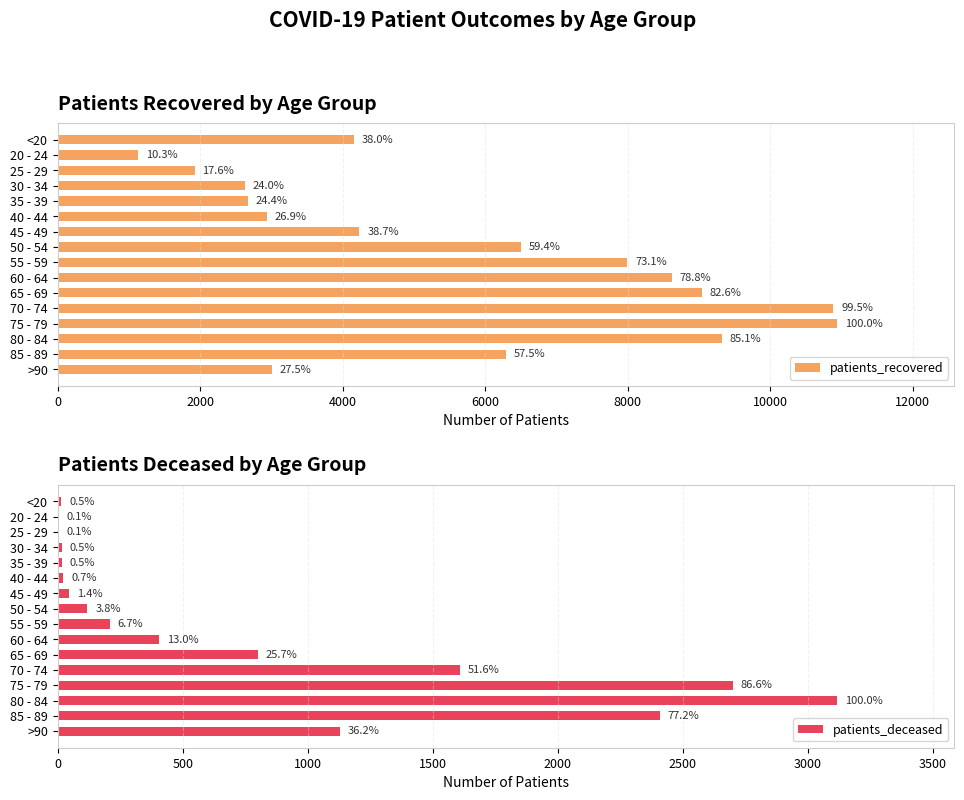

What position from the right is 30 - 34?

13